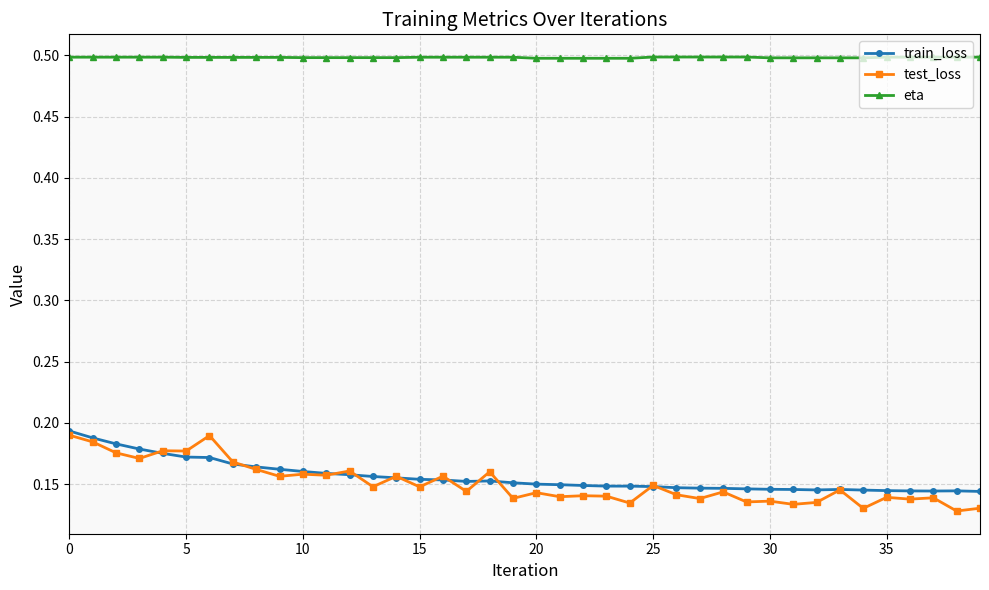

What is the sum of all eta values?

19.9